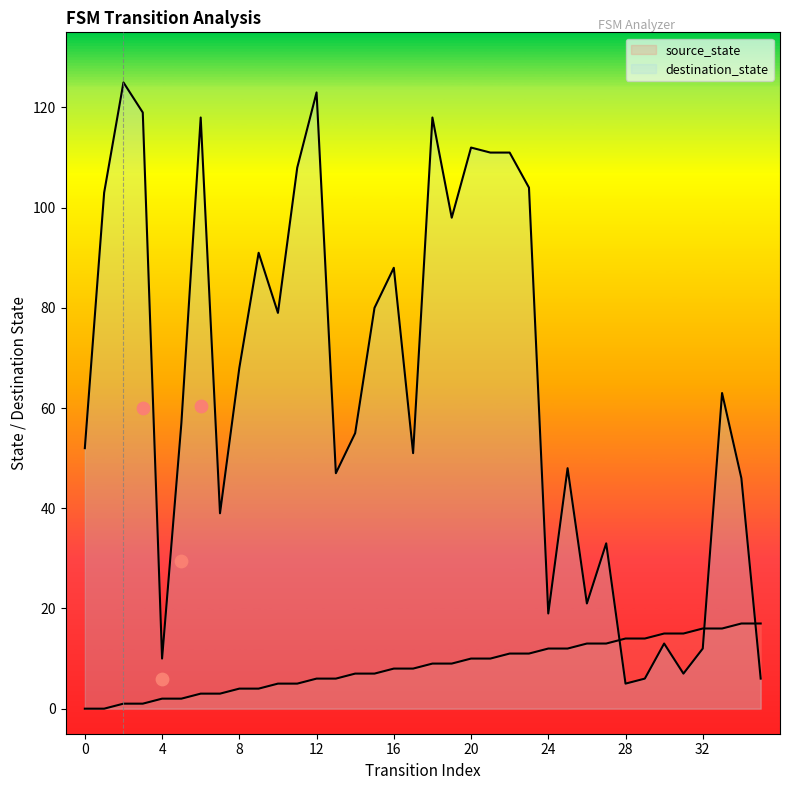

Is the value of destination_state at 20 greater than the value of source_state at 8?

Yes